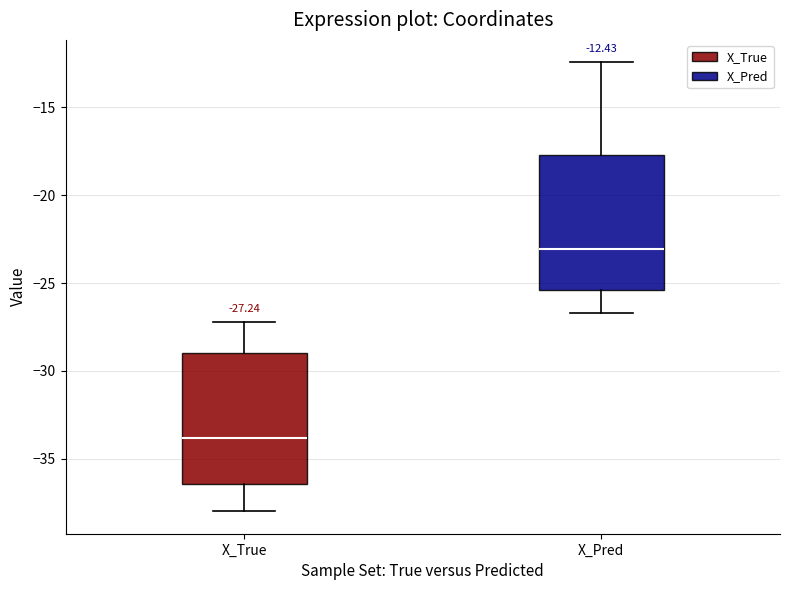

Which box's median line is the lowest?

X_True